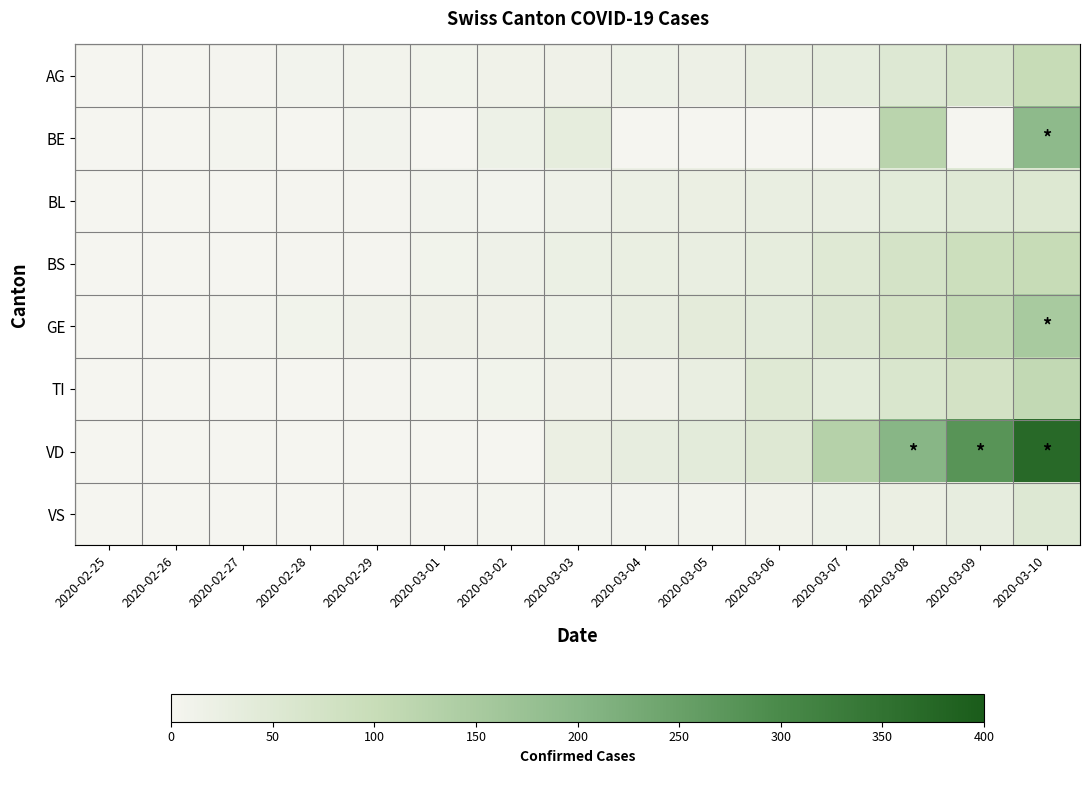

What is the difference between the highest and lowest values at 2020-03-02?

13.0